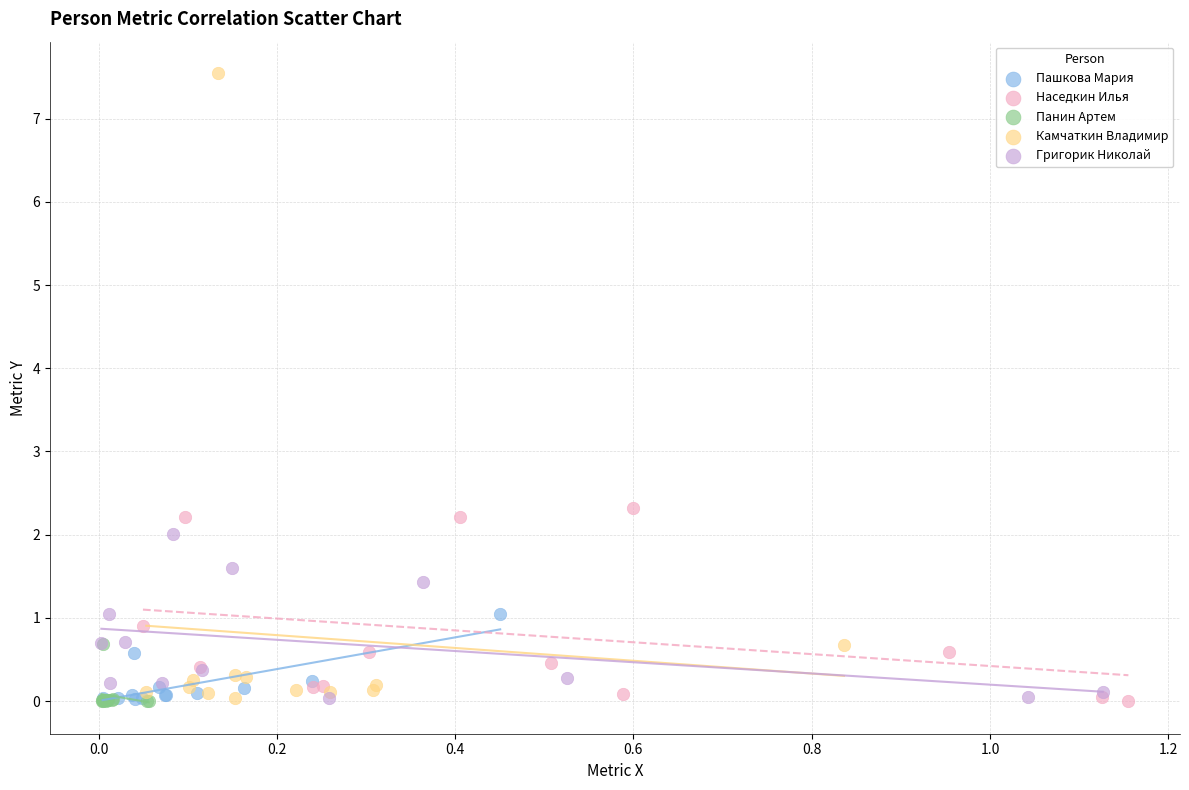

Which series contains the highest Y value?

Камчаткин Владимир